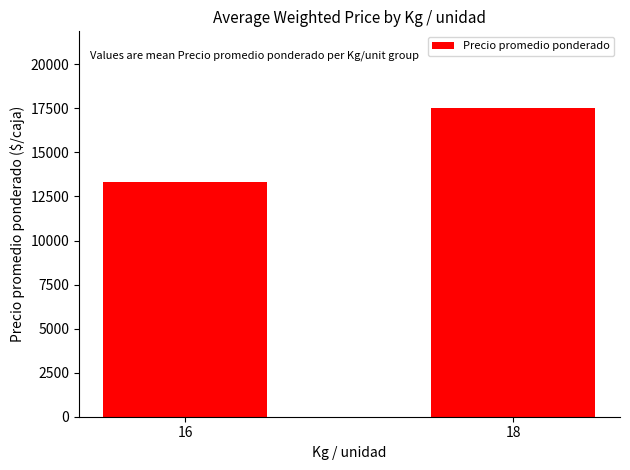

List the labels in order of value, smallest first.

16, 18